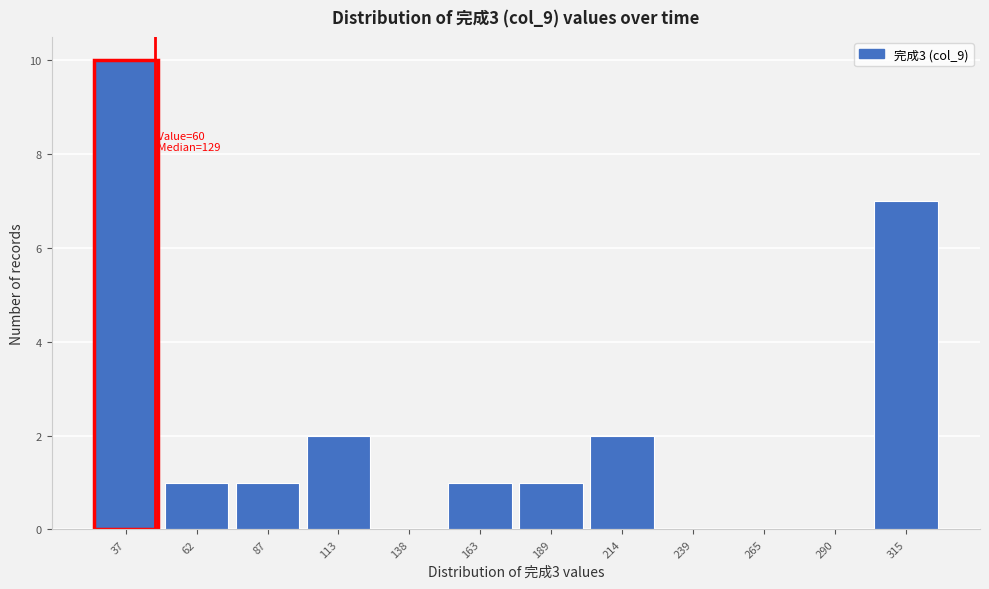

Reading right to left, transcribe all the data shown in this chart.

315=7	290=0	265=0	239=0	214=2	189=1	163=1	138=0	113=2	87=1	62=1	37=10